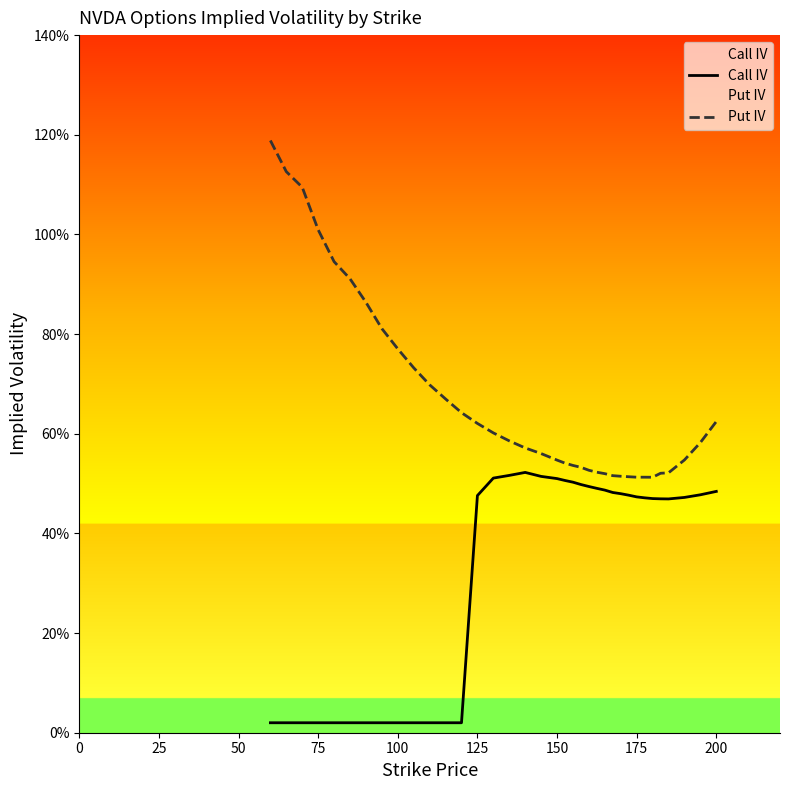

What is the difference between the second highest and second lowest values in the Call IV series?

0.5